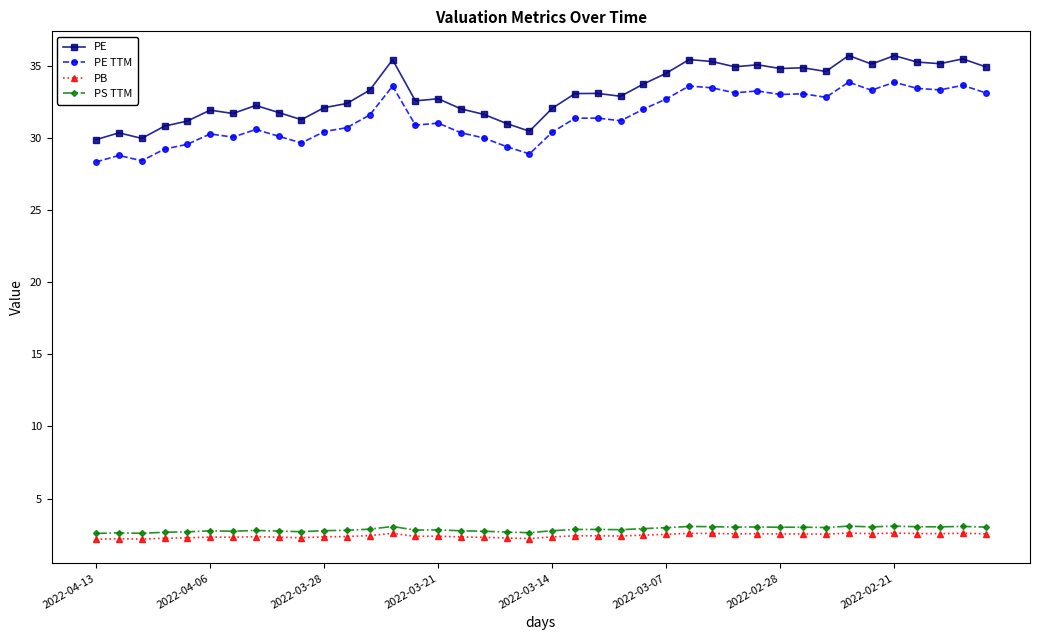

True or false: PE TTM has more than 1 points higher than both neighbors.

True